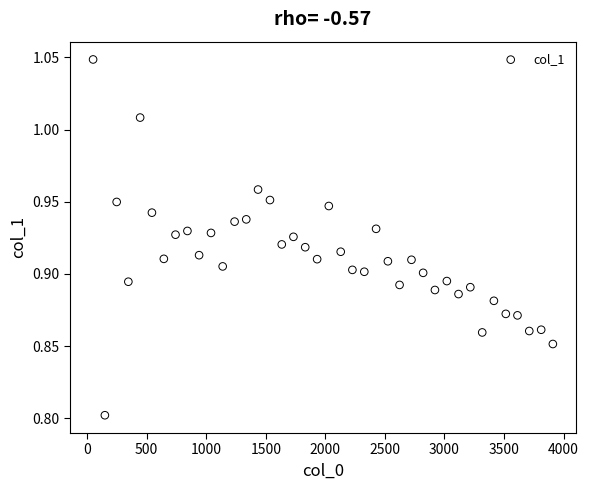

What Y value in the scatter plot is closest to 0?

0.8